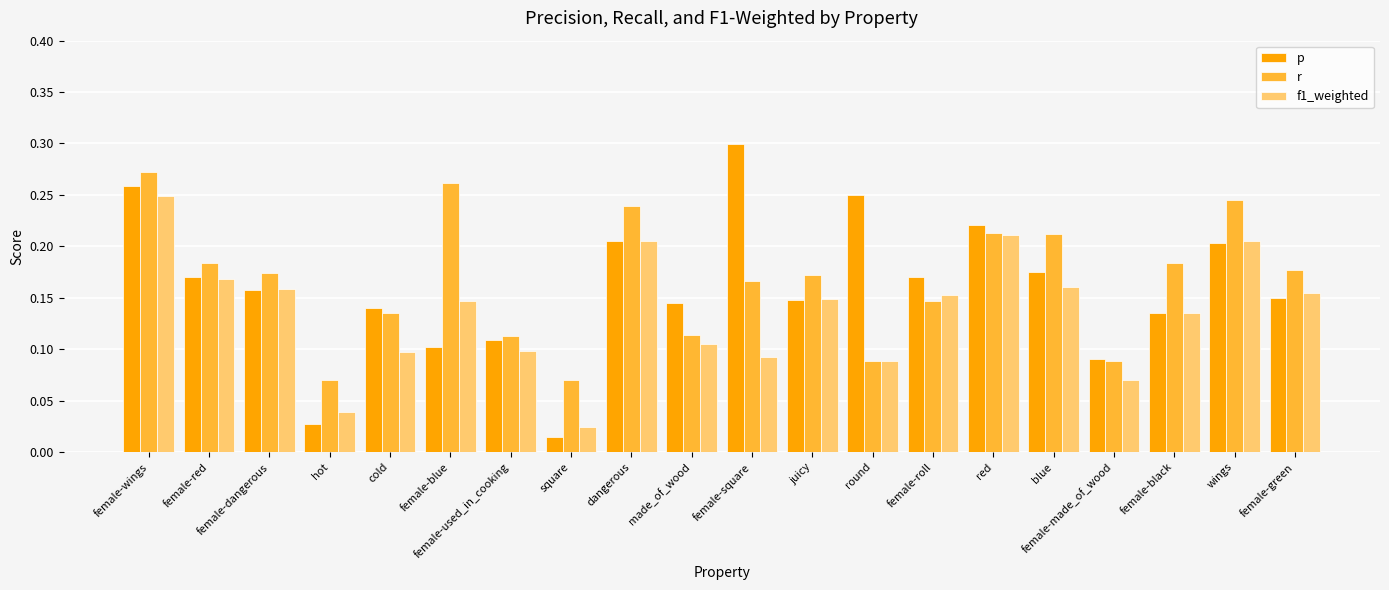

How many data points does each series have?

20